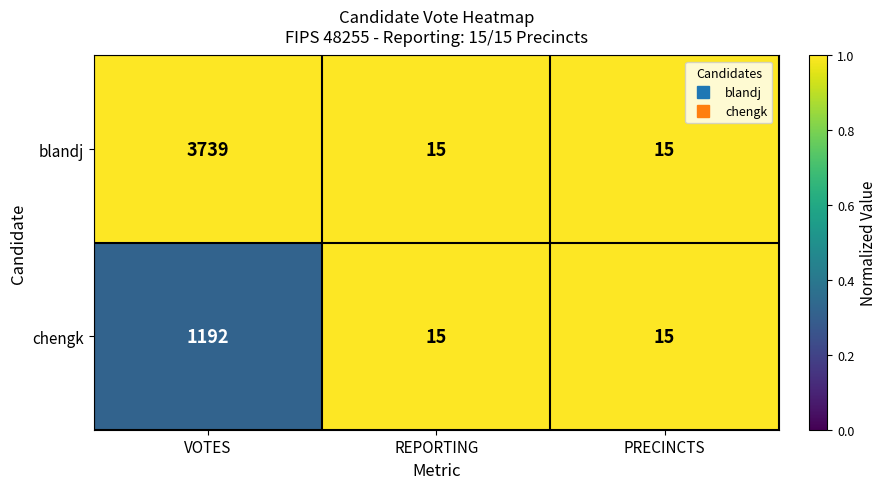

Between VOTES and PRECINCTS, which series saw the biggest shift?

blandj